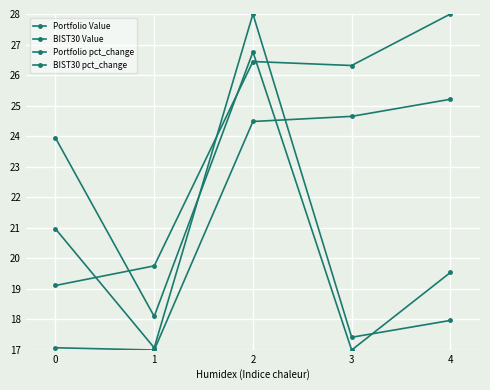

What is the value of the BIST30 pct_change point at the 4th from the left?

17.4